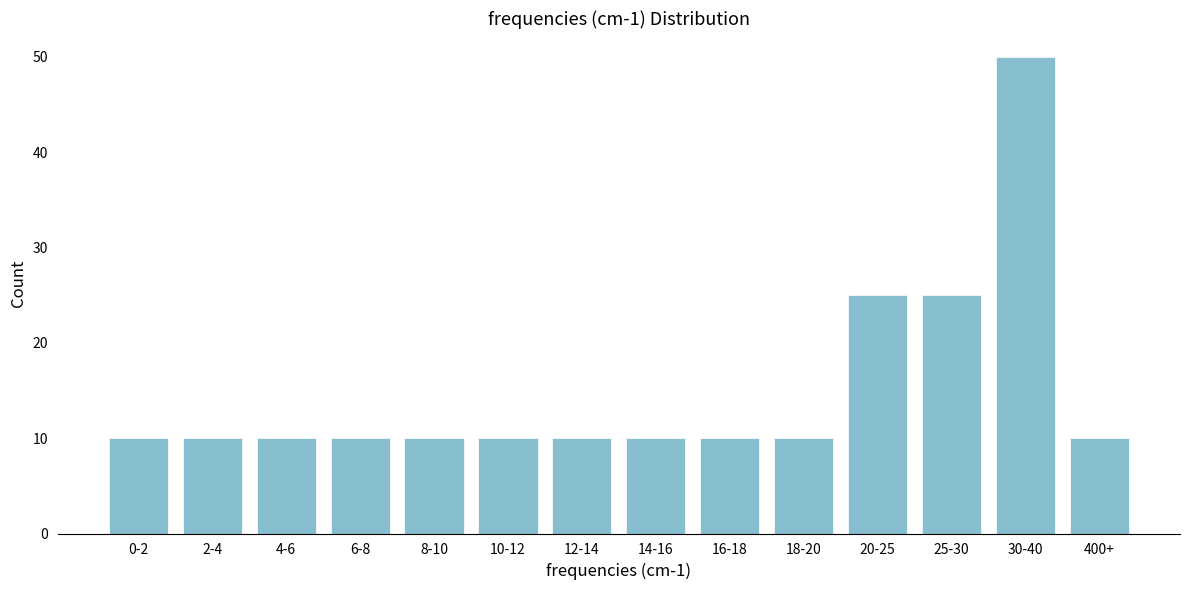

Reading right to left, what are all the values shown in this chart?

10	50	25	25	10	10	10	10	10	10	10	10	10	10